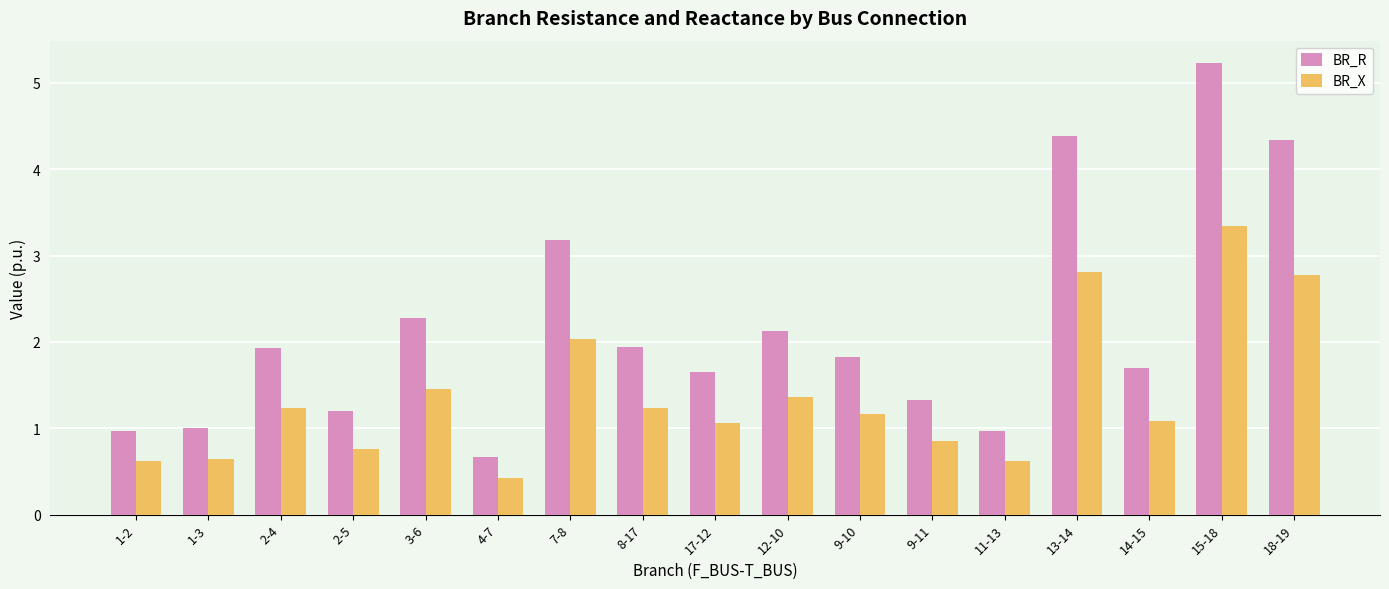

How many categories are shown in the chart?

17